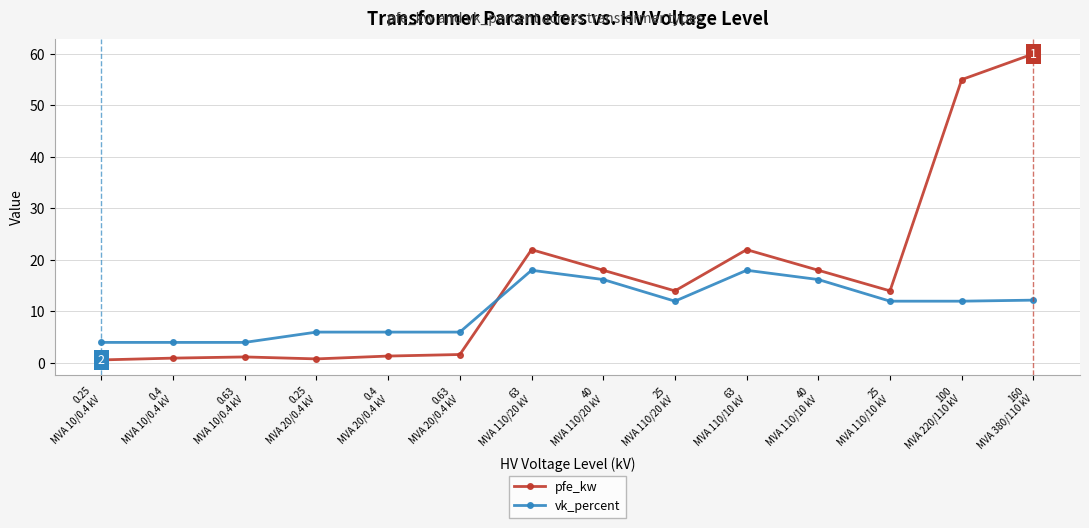

Rank the series at 0.63
MVA 20/0.4 kV from highest to lowest value.

vk_percent, pfe_kw